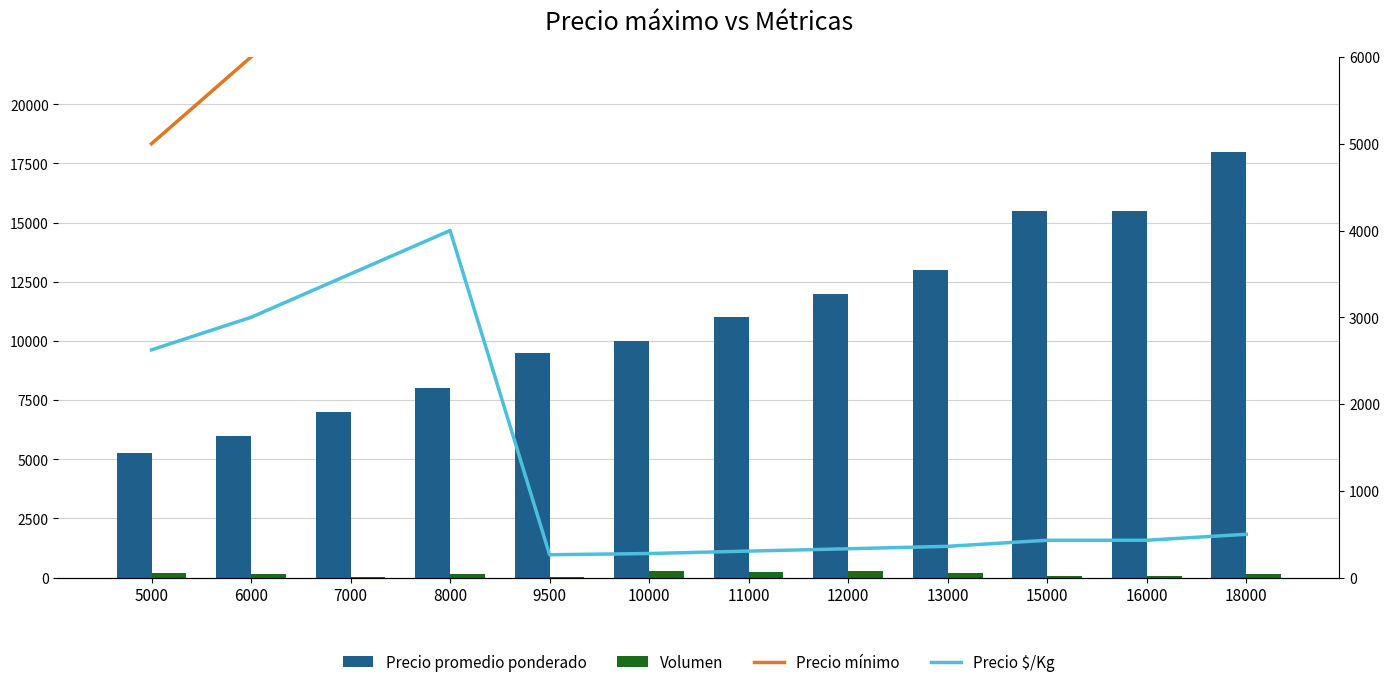

What is the average value of the Volumen series?

156